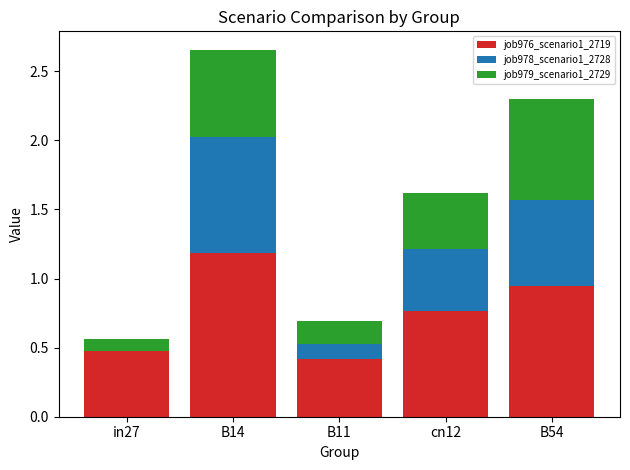

What is the highest value of the job976_scenario1_2719 series?

1.2